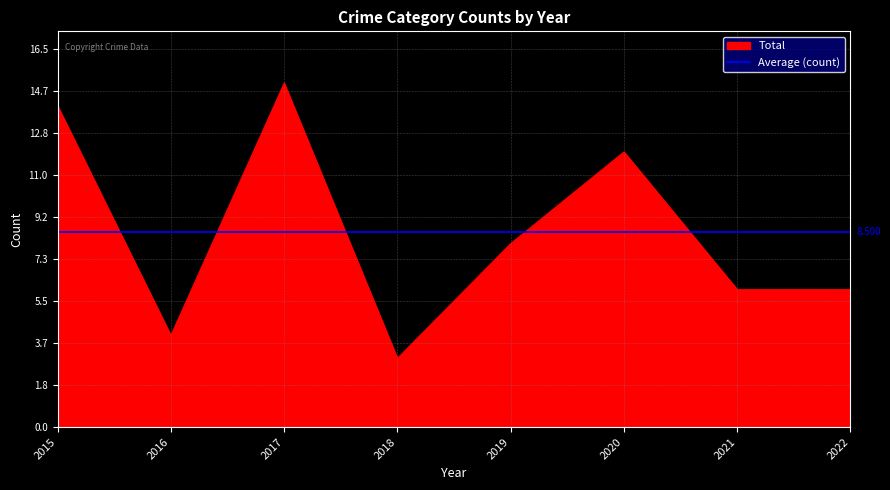

True or false: Robbery and Aggravated Assault intersect in this chart.

False